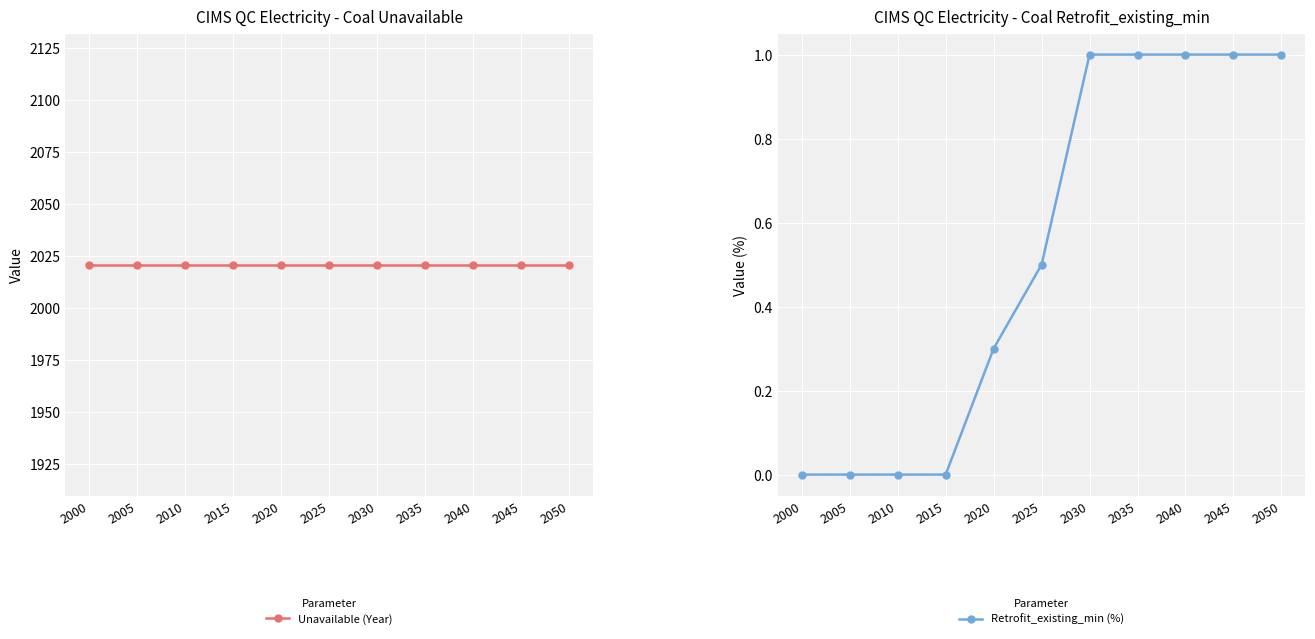

What is the value of the Retrofit_existing_min (%) point at the 5th from the left?

0.3